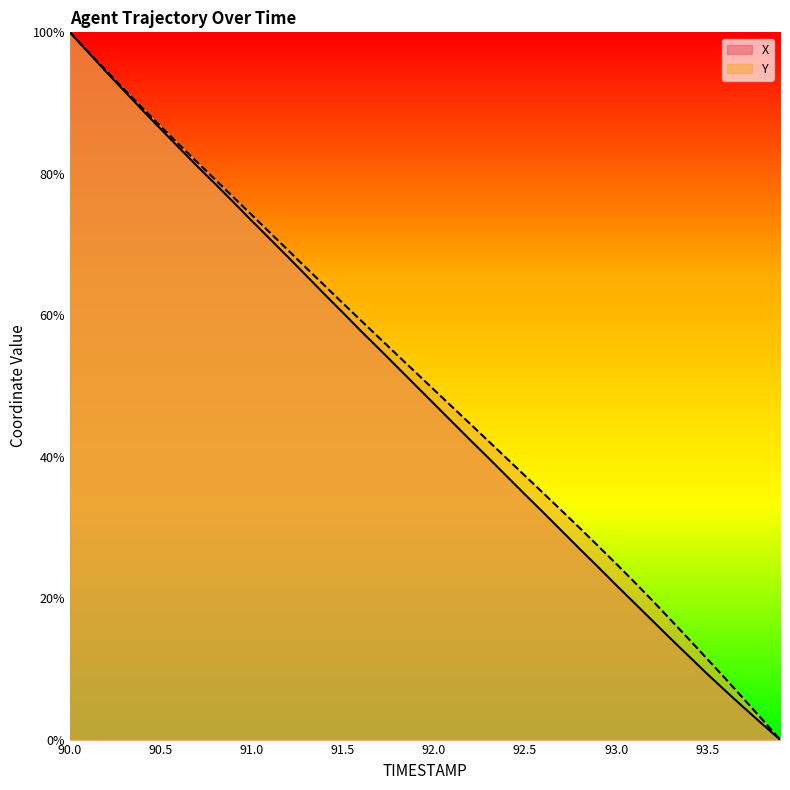

What is the difference between the maximum and minimum values in the Y series?

100.0